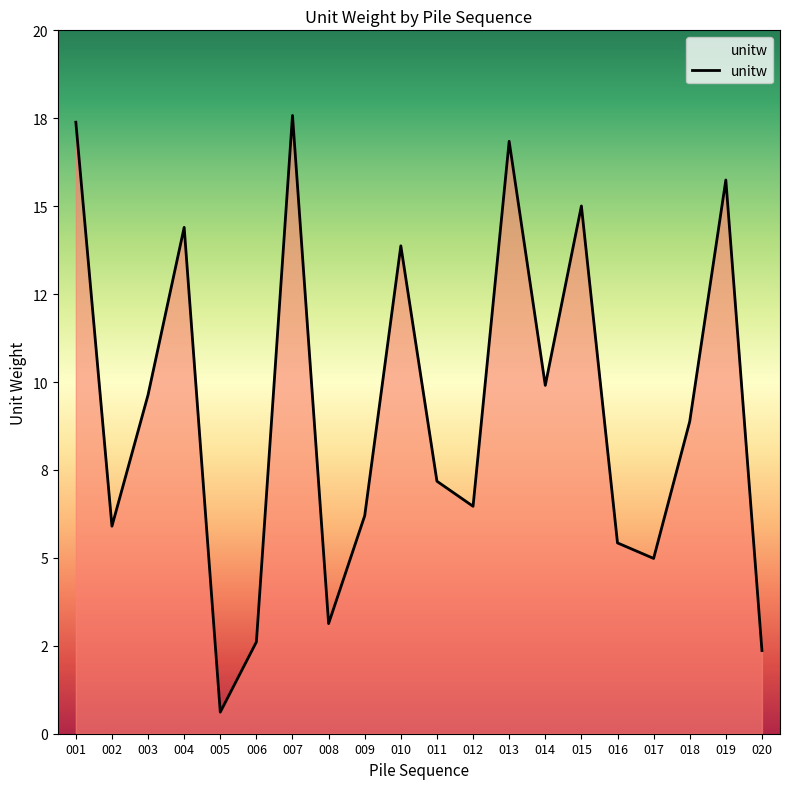

What is the change in value from 002 to 007?

+11.7